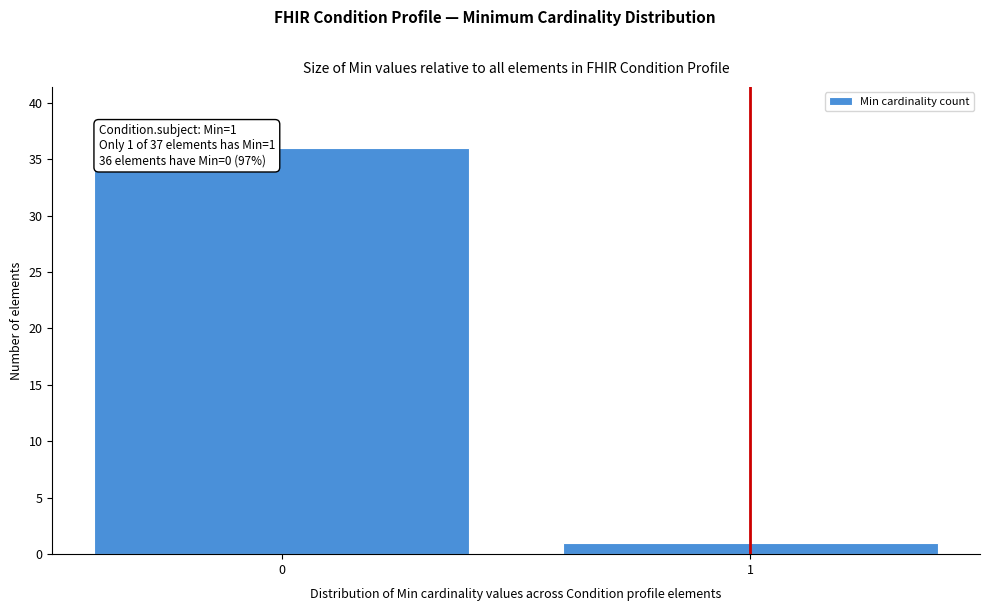

Reading left to right, list all the values displayed in this chart.

36	1